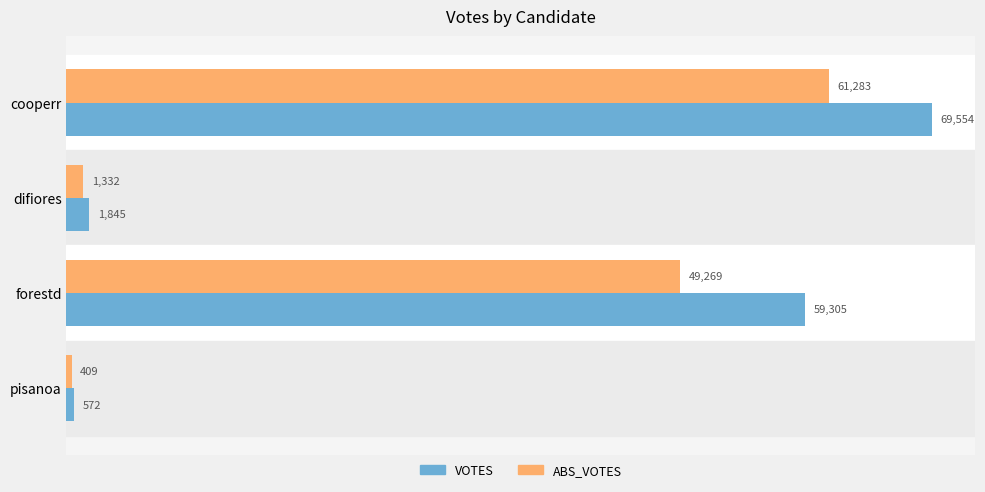

At which label does VOTES reach its minimum?

pisanoa